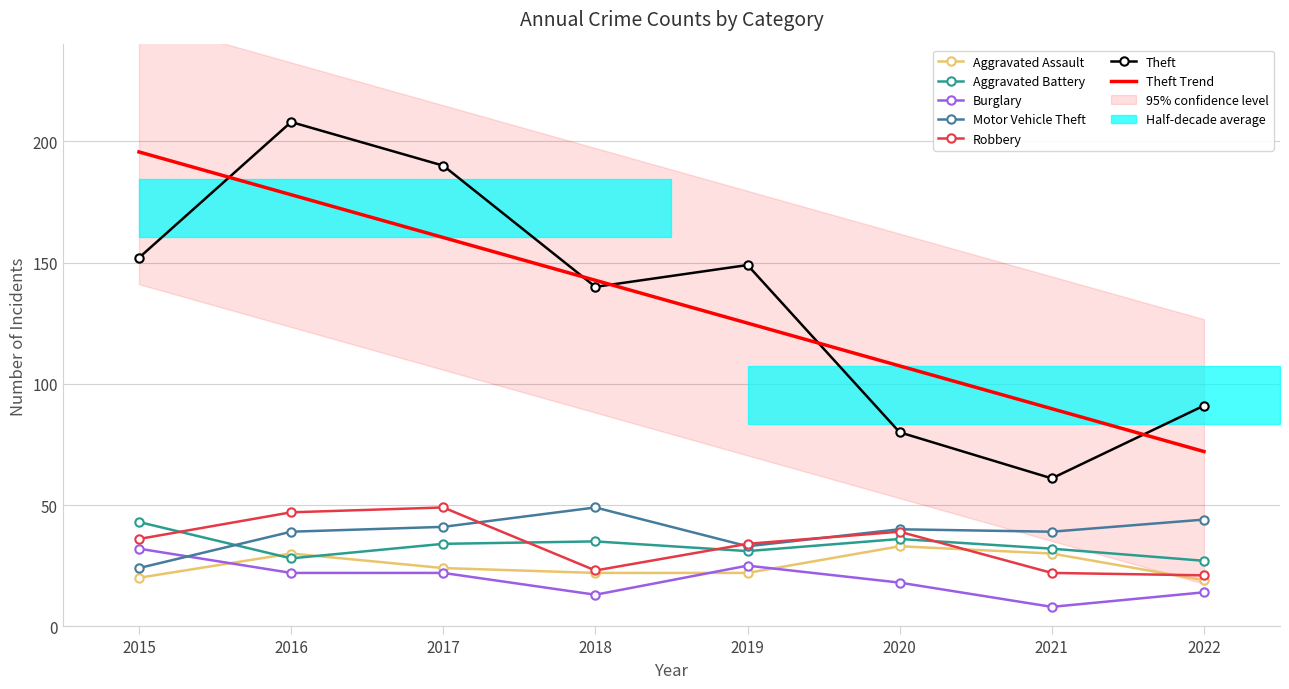

At which label does Motor Vehicle Theft reach its minimum?

2015